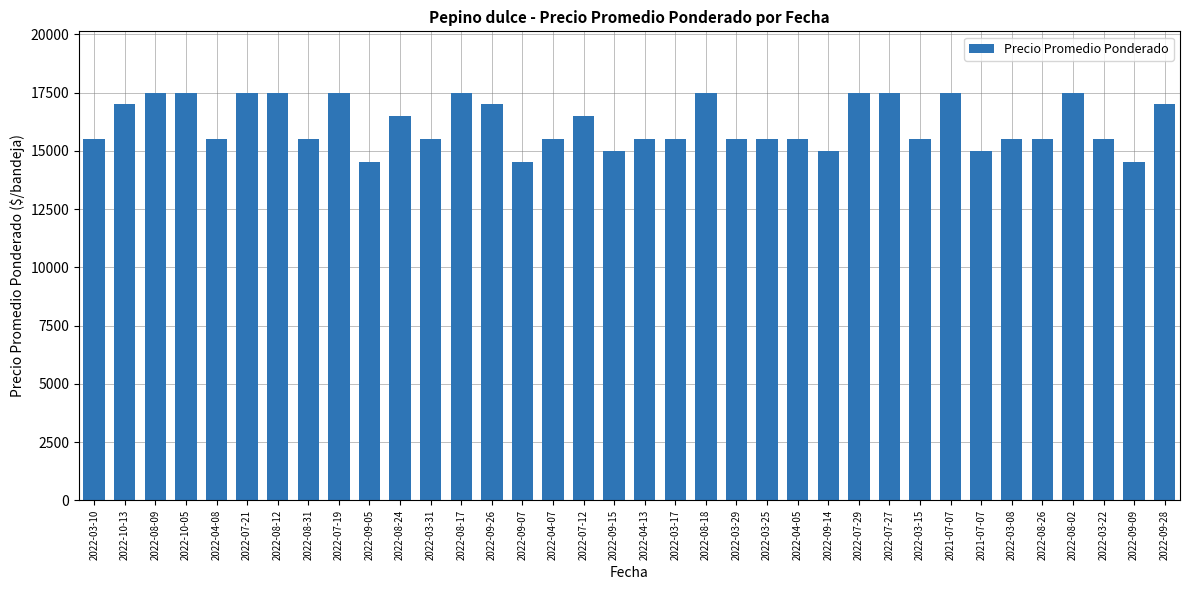

True or false: the data shows 14500 at 2022-09-09.

True